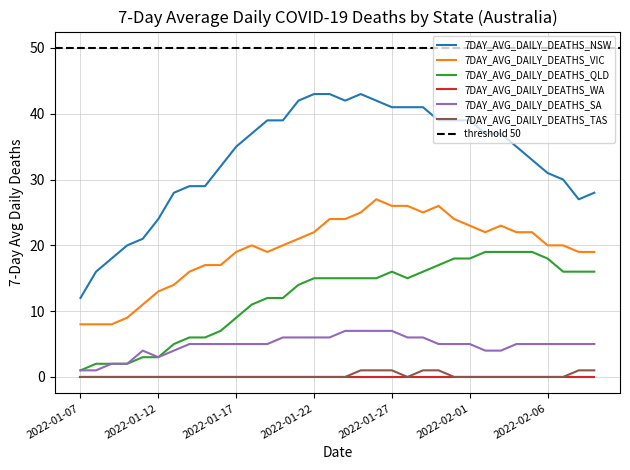

True or false: 7DAY_AVG_DAILY_DEATHS_TAS and 7DAY_AVG_DAILY_DEATHS_VIC intersect in this chart.

False